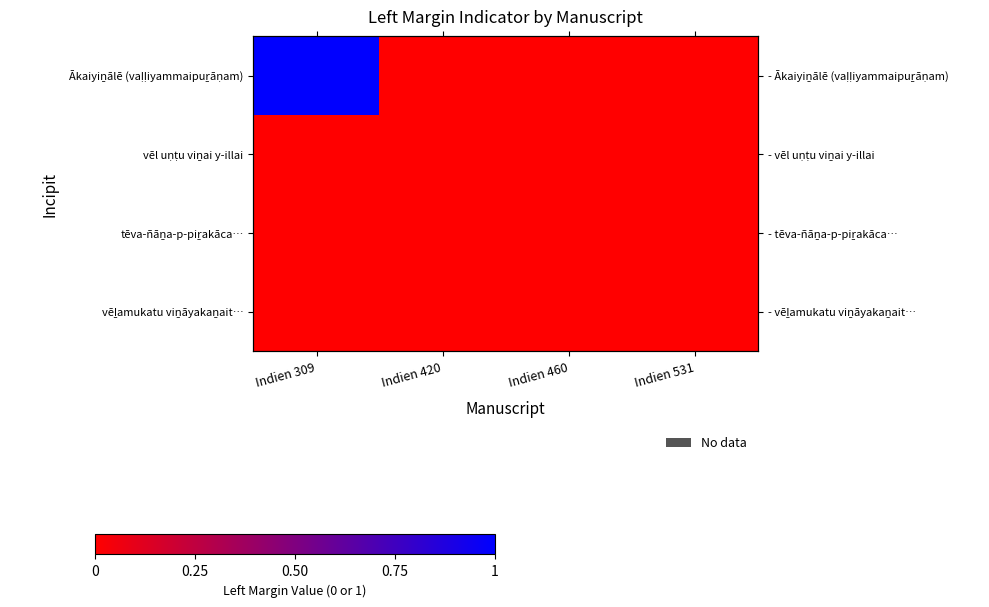

Between Indien 309 and Indien 531, which series saw the biggest shift?

Ākaiyiṉālē (vaḷḷiyammaipuṟāṇam)